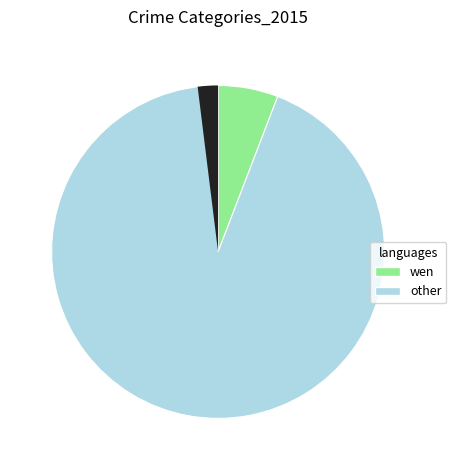

Count the number of slices in the pie.

8